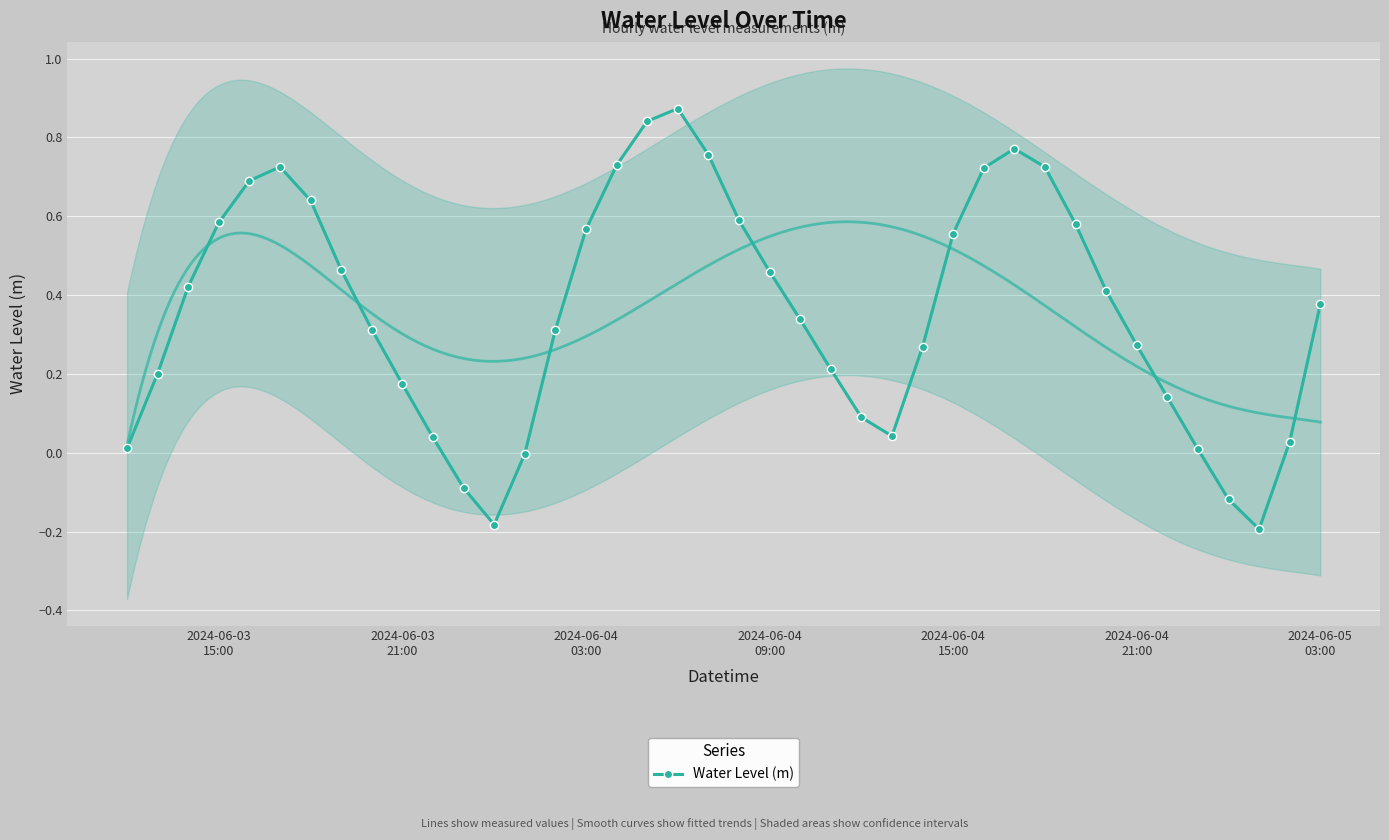

How many data points are above 0?

35